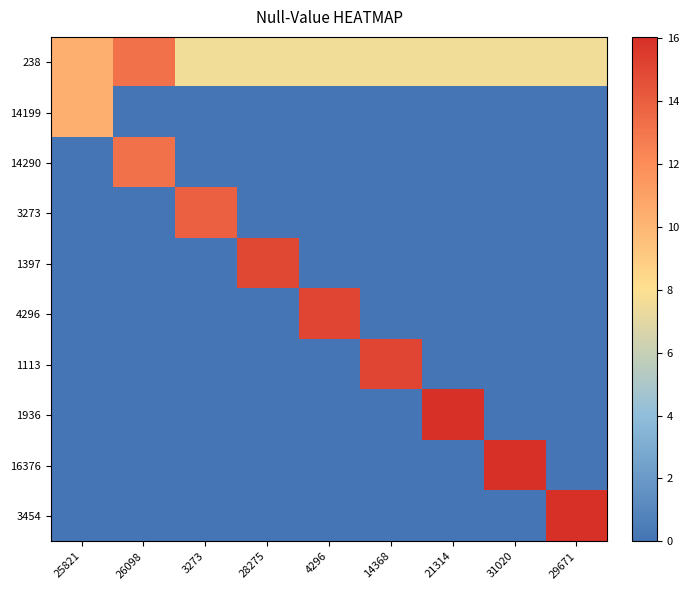

What is the total value across all series at 21314?

23.5